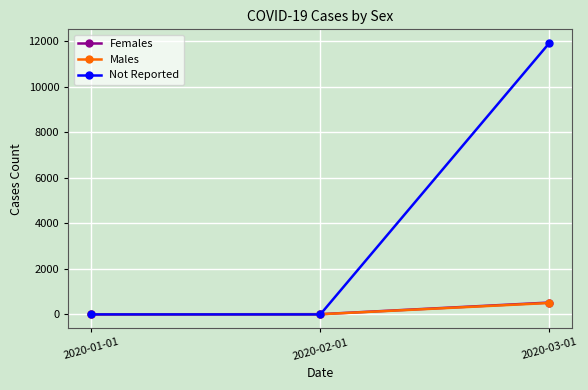

What is the greatest value displayed?

11936